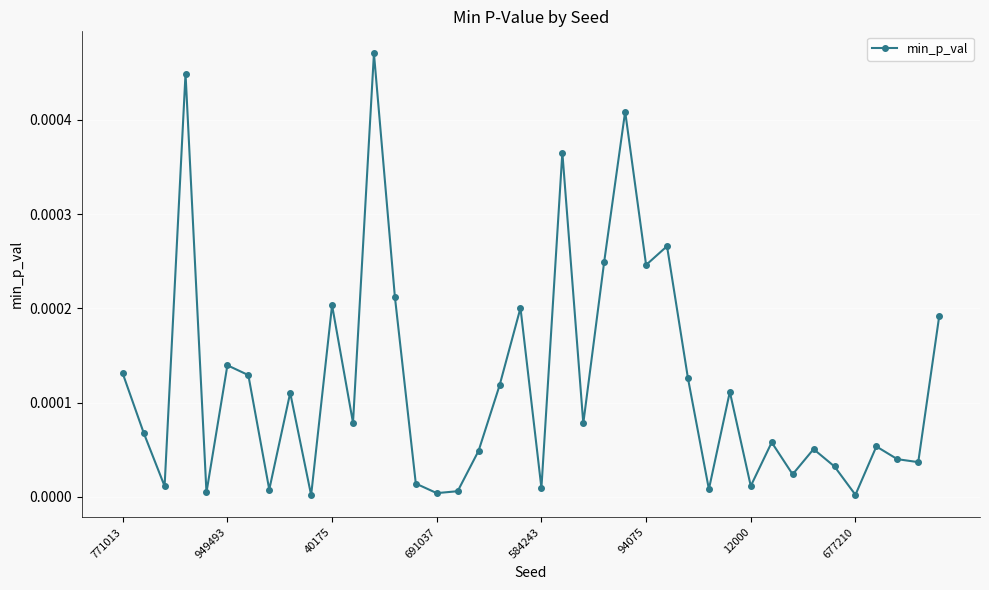

How many lines are shown in the chart?

1